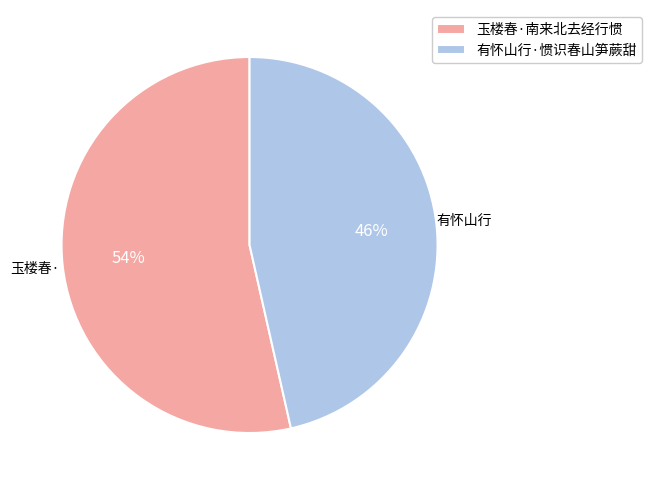

Count the number of slices in the pie.

2